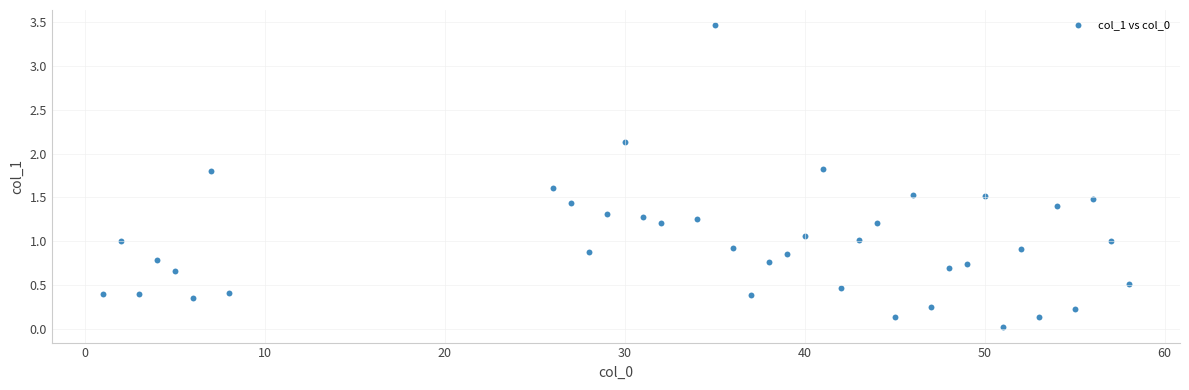

What is the range of X values (max minus min)?

57.0